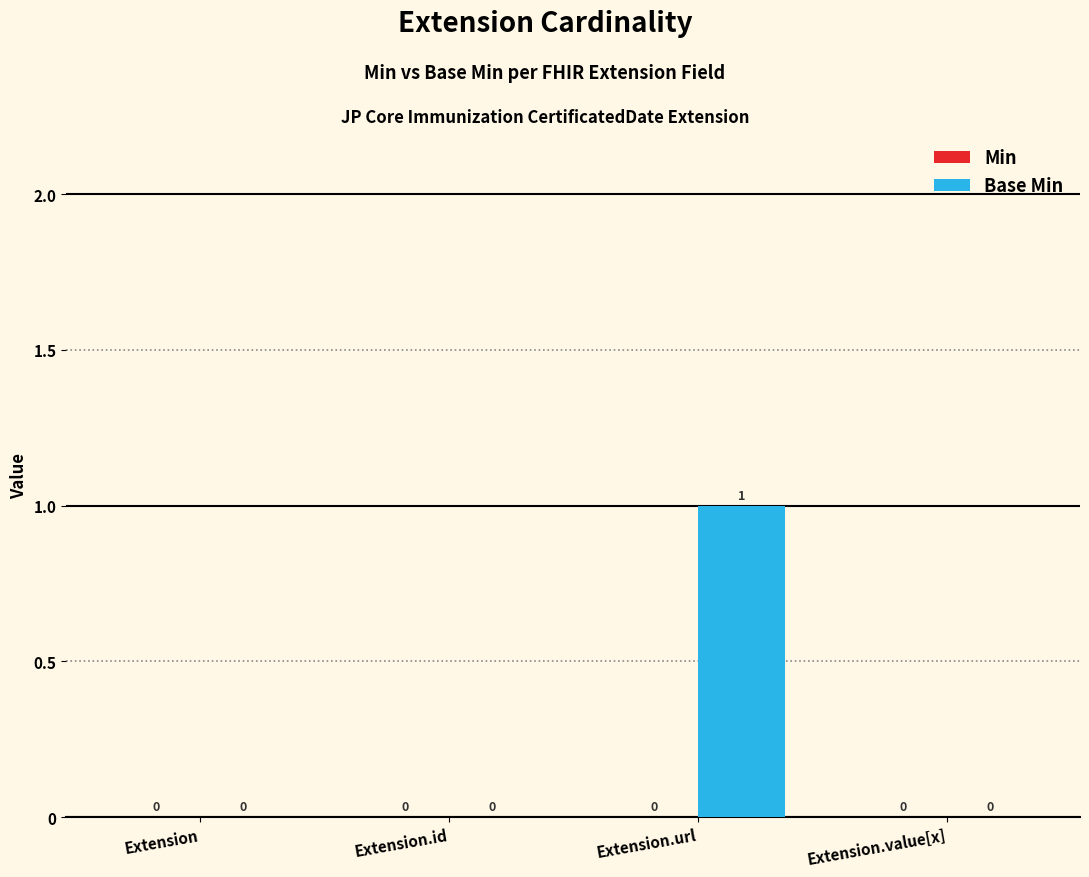

Is it true that the value at Extension.url is 1?

True